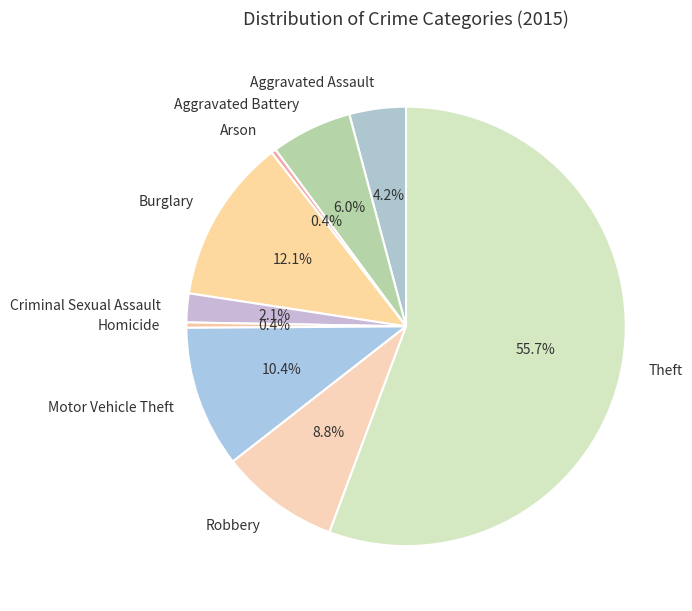

To the nearest percent, what is the combined percentage of Homicide and Aggravated Assault?

5%